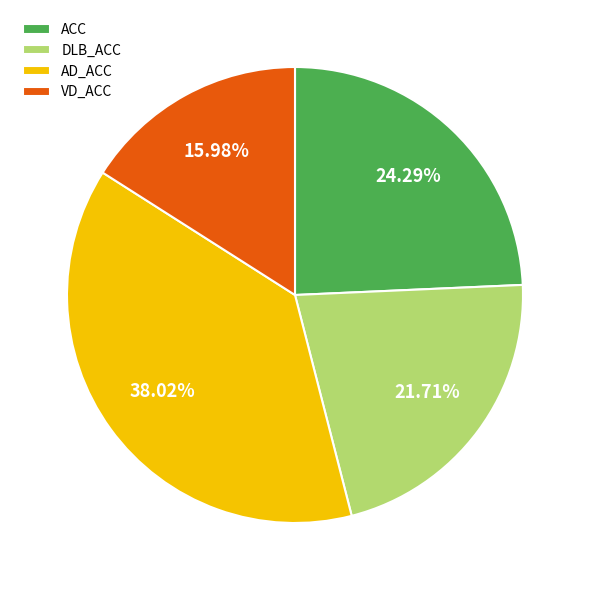

Combined, do ACC and DLB_ACC account for over 50%?

No